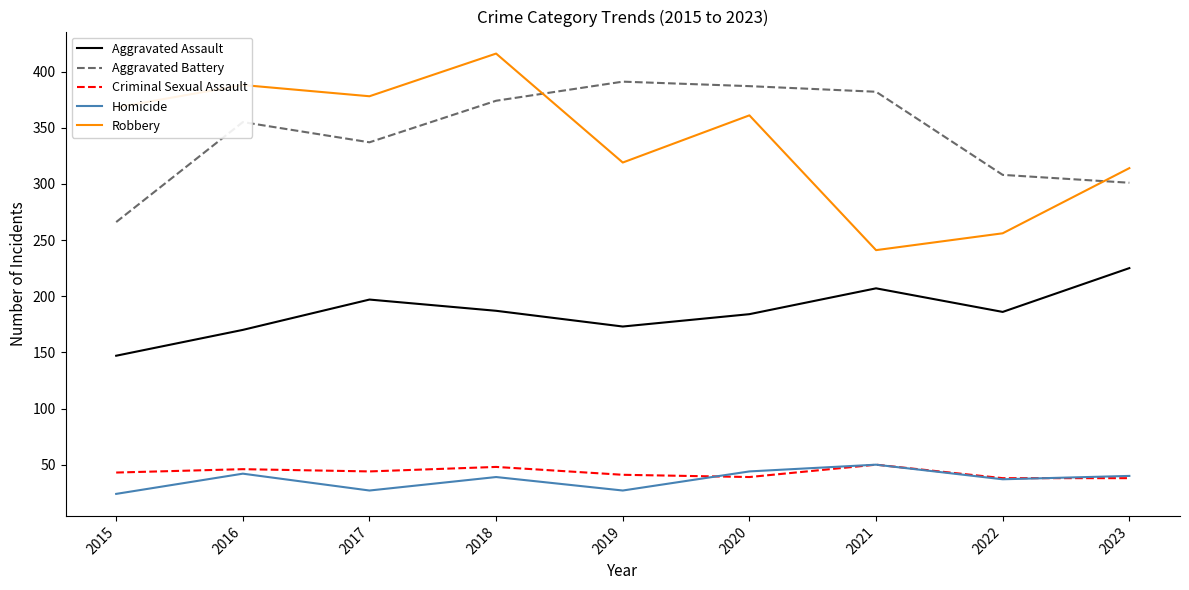

What is the difference between the maximum and second lowest values in the Aggravated Battery series?

90